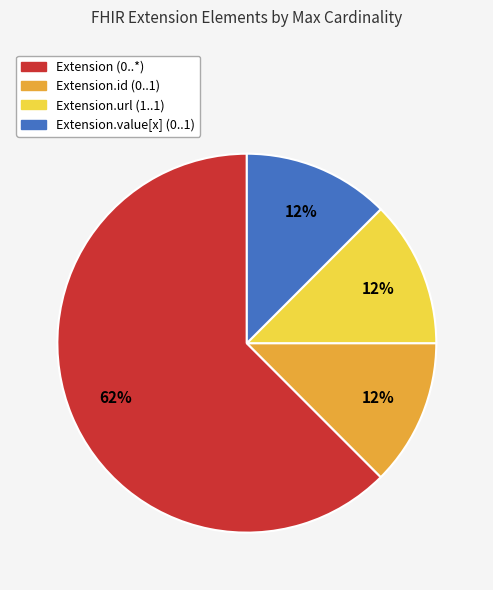

Does any single category account for the majority?

Yes